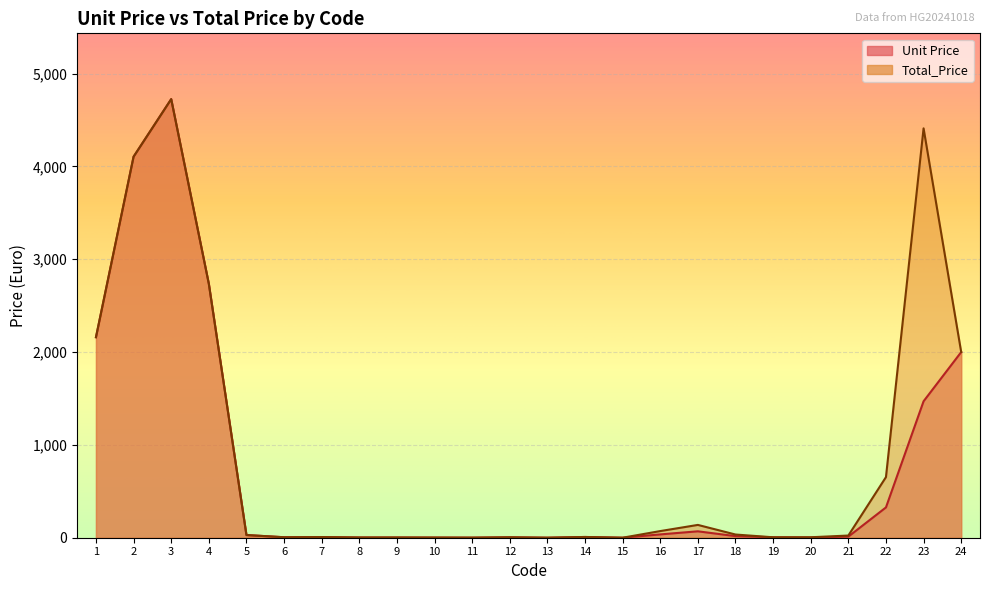

The Total_Price series shows 23.5 at 21. True or false?

True